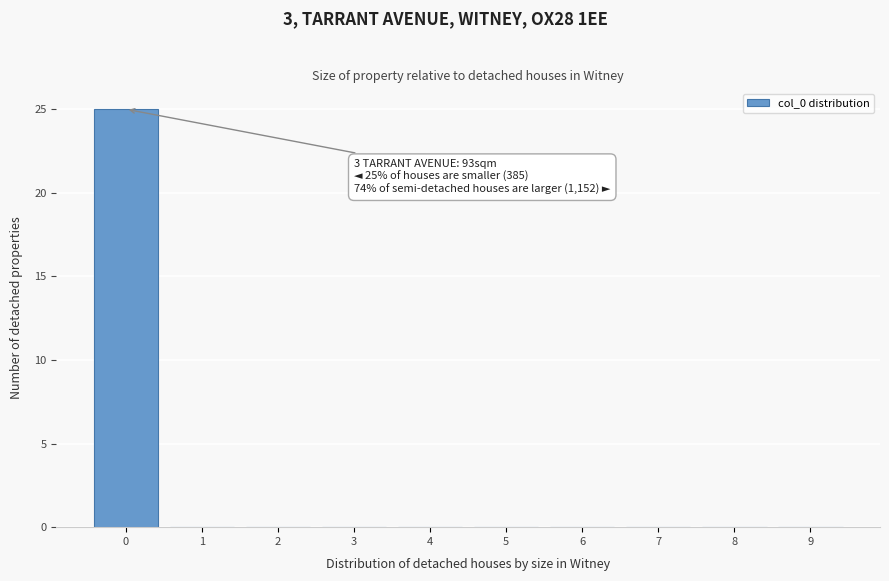

Reading left to right, what are all the values shown in this chart?

0=25	1=0	2=0	3=0	4=0	5=0	6=0	7=0	8=0	9=0